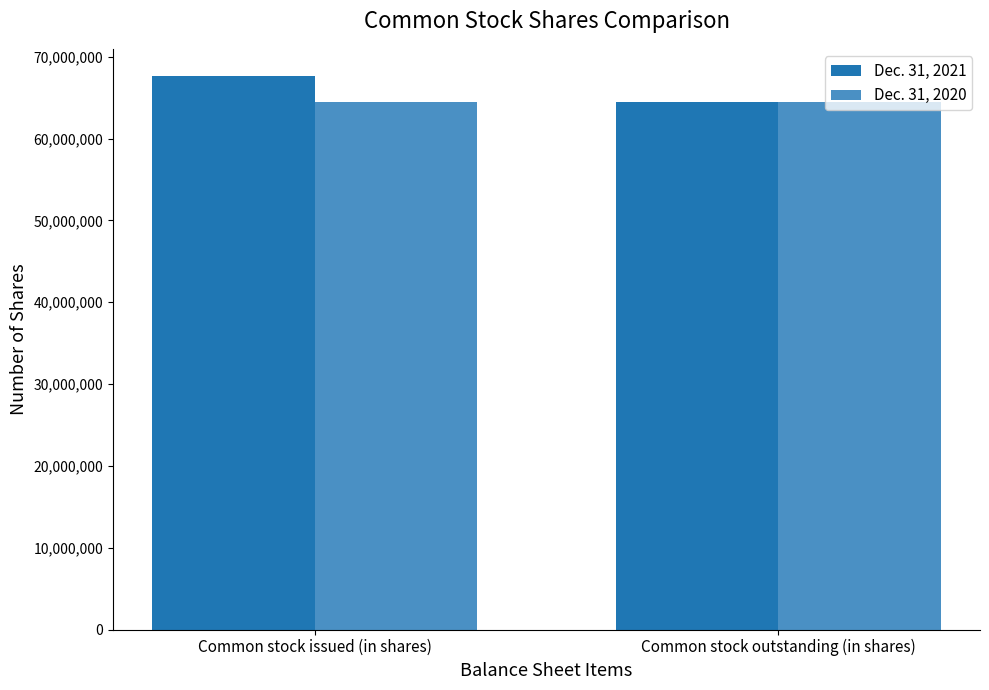

What is the value of the Dec. 31, 2020 bar at the 2nd from the left?

64486246